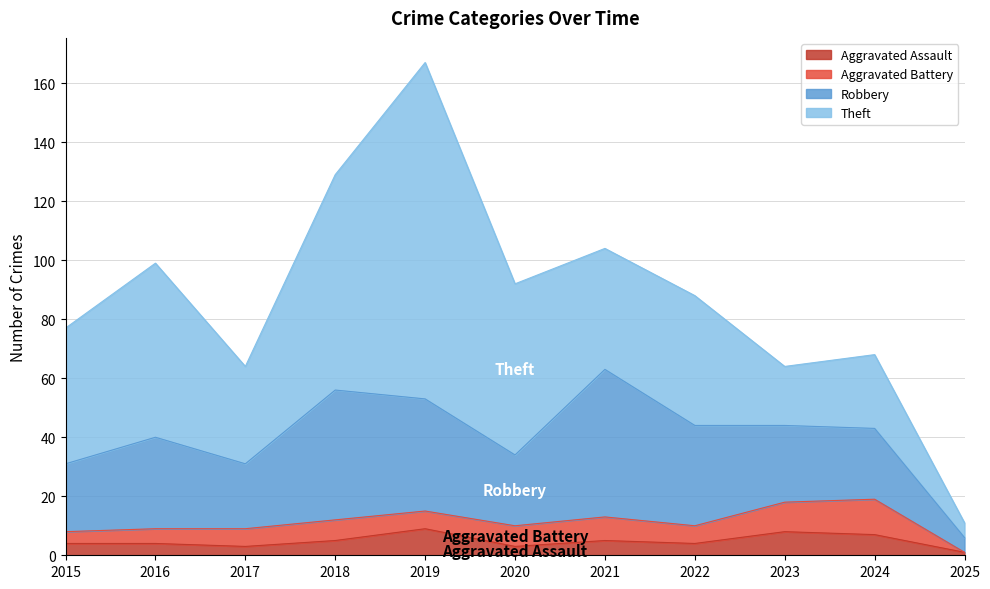

Where is the first local maximum for Robbery?

2016